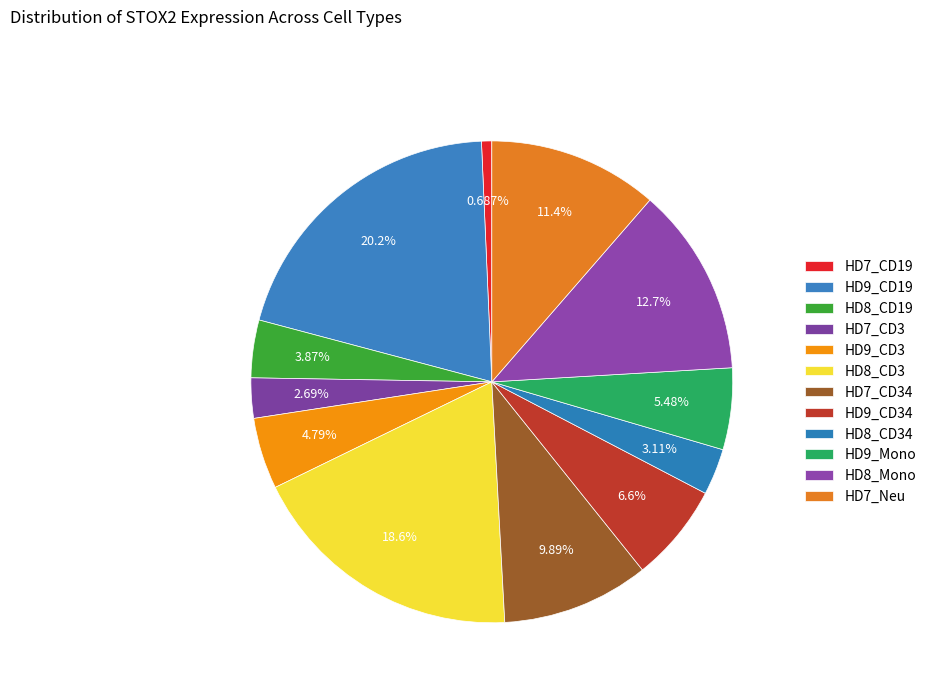

Is the sum of HD9_CD34 and HD8_Mono greater than half?

No